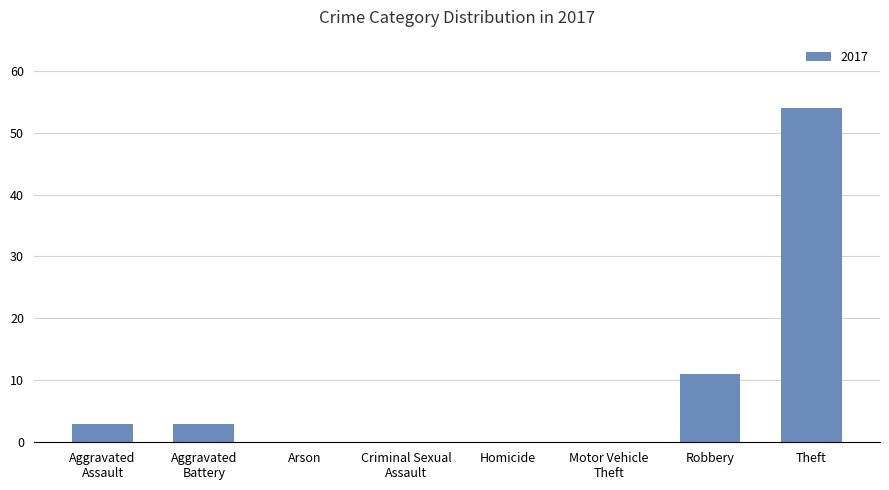

Where is the data nearest to the value 27?

Robbery